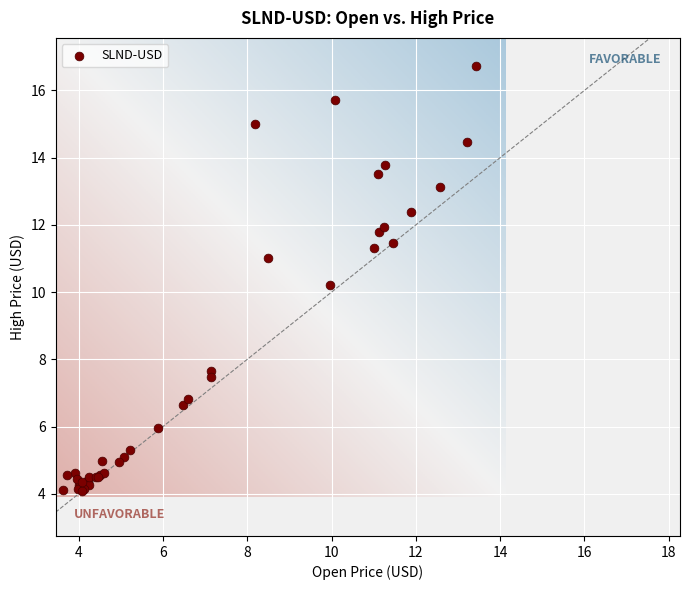

What Y value in the scatter plot is closest to 10?

10.2